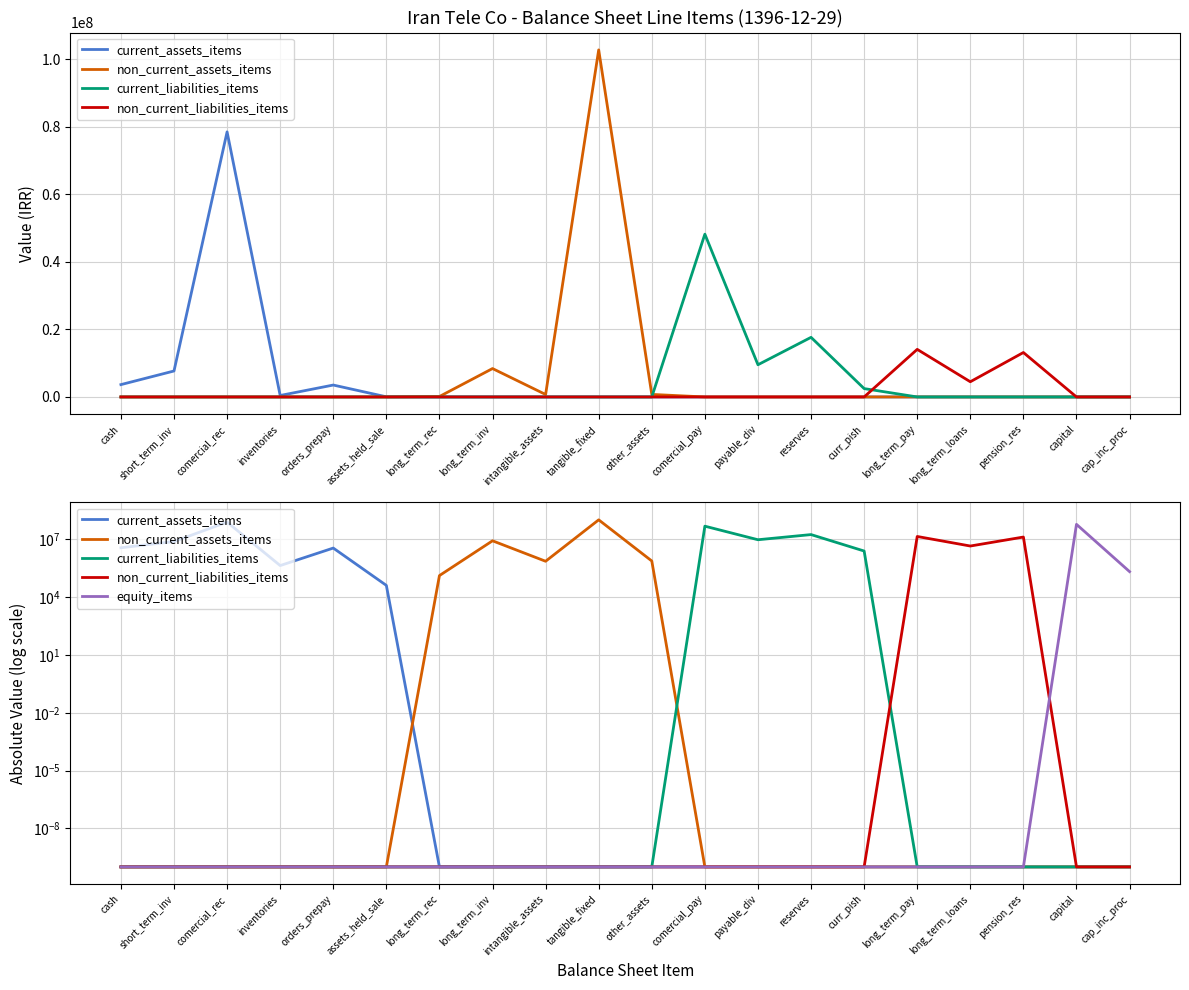

Reading left to right, extract all data points from this chart.

current_assets_items: cash=3652752.0	short_term_inv=7687637.0	comercial_rec=78480447.0	inventories=435638.0	orders_prepay=3525511.0	assets_held_sale=40769.0	long_term_rec=0.0	long_term_inv=0.0	intangible_assets=0.0	tangible_fixed=0.0	other_assets=0.0	comercial_pay=0.0	payable_div=0.0	reserves=0.0	curr_pish=0.0	long_term_pay=0.0	long_term_loans=0.0	pension_res=0.0	capital=0.0	cap_inc_proc=0.0
non_current_assets_items: cash=0.0	short_term_inv=0.0	comercial_rec=0.0	inventories=0.0	orders_prepay=0.0	assets_held_sale=0.0	long_term_rec=131606.0	long_term_inv=8406792.0	intangible_assets=728631.0	tangible_fixed=102751122.0	other_assets=753096.0	comercial_pay=0.0	payable_div=0.0	reserves=0.0	curr_pish=0.0	long_term_pay=0.0	long_term_loans=0.0	pension_res=0.0	capital=0.0	cap_inc_proc=0.0
current_liabilities_items: cash=0.0	short_term_inv=0.0	comercial_rec=0.0	inventories=0.0	orders_prepay=0.0	assets_held_sale=0.0	long_term_rec=0.0	long_term_inv=0.0	intangible_assets=0.0	tangible_fixed=0.0	other_assets=0.0	comercial_pay=48197284.0	payable_div=9535333.0	reserves=17649666.0	curr_pish=2474897.0	long_term_pay=0.0	long_term_loans=0.0	pension_res=0.0	capital=0.0	cap_inc_proc=0.0
non_current_liabilities_items: cash=0.0	short_term_inv=0.0	comercial_rec=0.0	inventories=0.0	orders_prepay=0.0	assets_held_sale=0.0	long_term_rec=0.0	long_term_inv=0.0	intangible_assets=0.0	tangible_fixed=0.0	other_assets=0.0	comercial_pay=0.0	payable_div=0.0	reserves=0.0	curr_pish=0.0	long_term_pay=14087240.0	long_term_loans=4500000.0	pension_res=13157340.0	capital=0.0	cap_inc_proc=0.0
equity_items: cash=0.0	short_term_inv=0.0	comercial_rec=0.0	inventories=0.0	orders_prepay=0.0	assets_held_sale=0.0	long_term_rec=0.0	long_term_inv=0.0	intangible_assets=0.0	tangible_fixed=0.0	other_assets=0.0	comercial_pay=0.0	payable_div=0.0	reserves=0.0	curr_pish=0.0	long_term_pay=0.0	long_term_loans=0.0	pension_res=0.0	capital=60000000.0	cap_inc_proc=211192.0